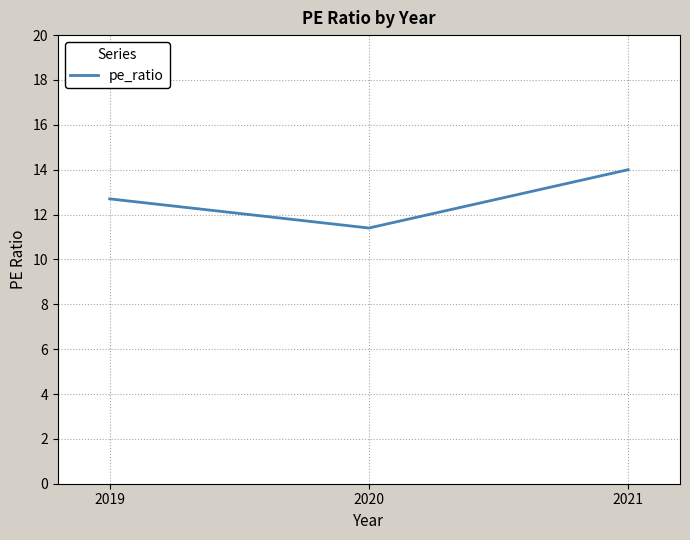

True or false: the data shows 14.0 at 2021.

True